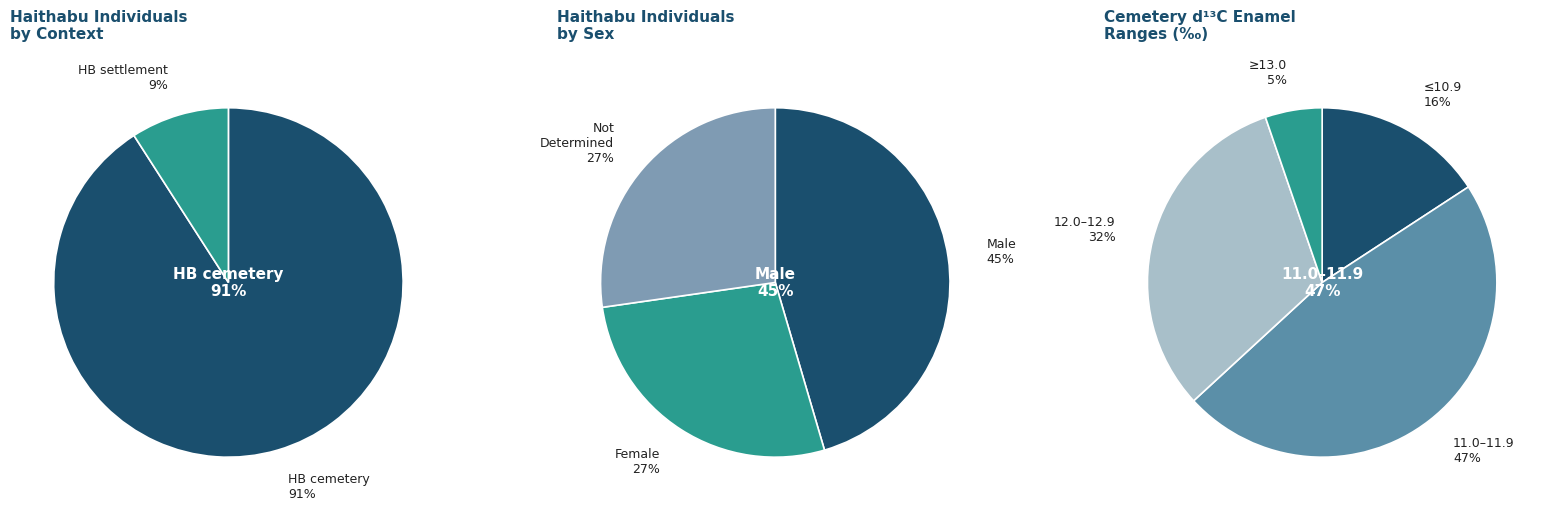

Which slice is the smallest?

HB settlement